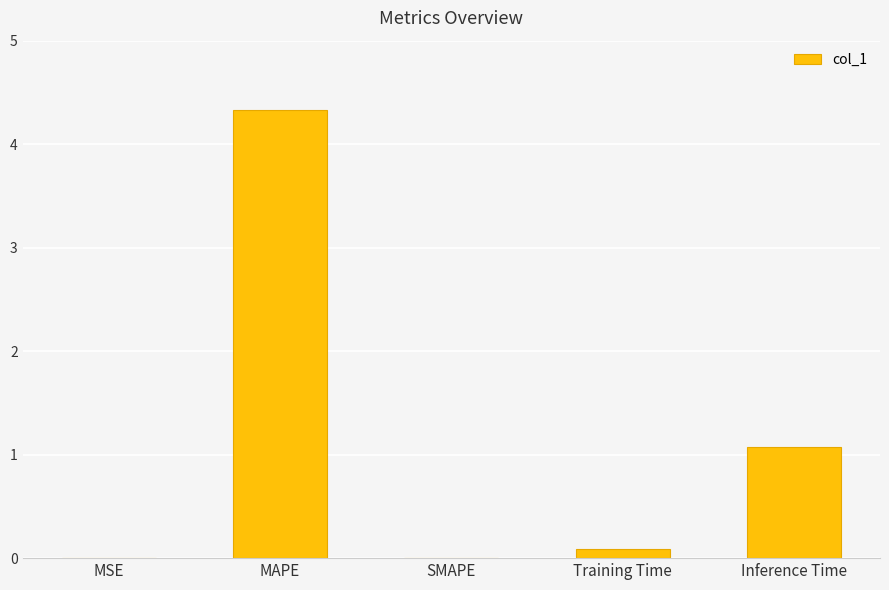

Is it true that the value at Training Time is 0.1?

True